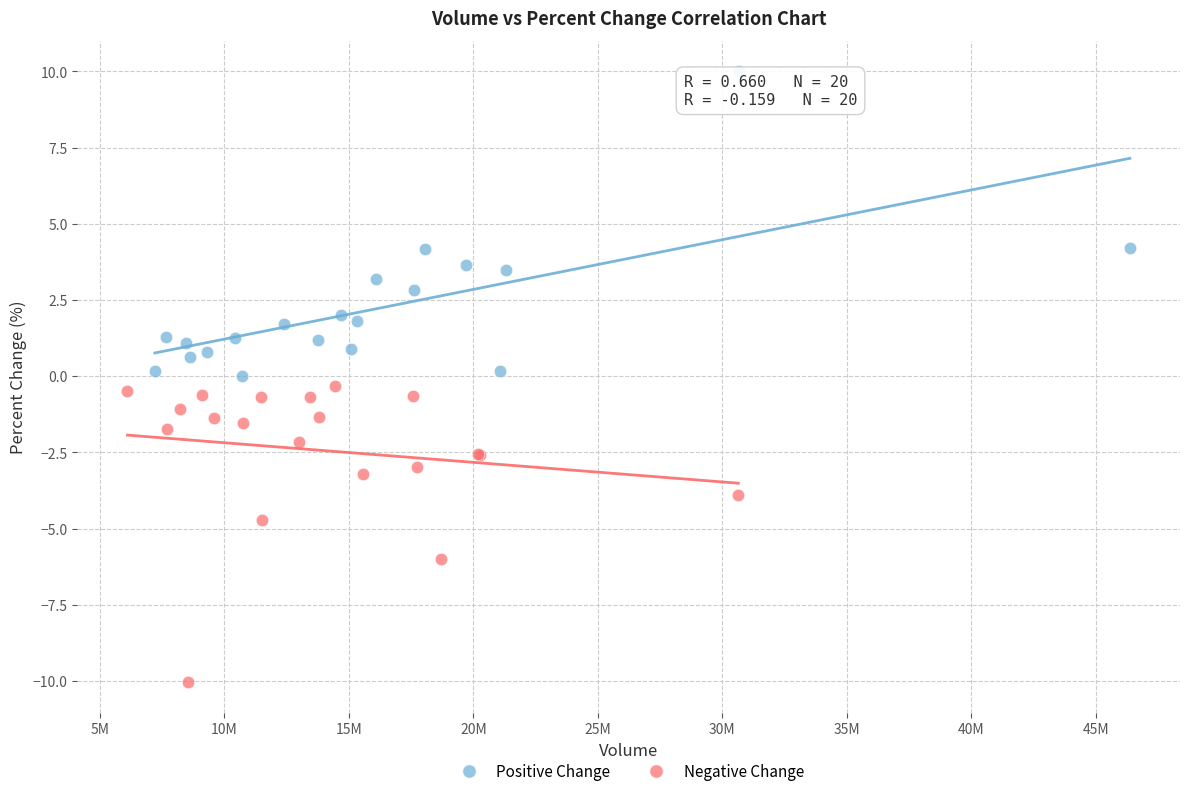

Which series contains the highest Y value?

Positive Change